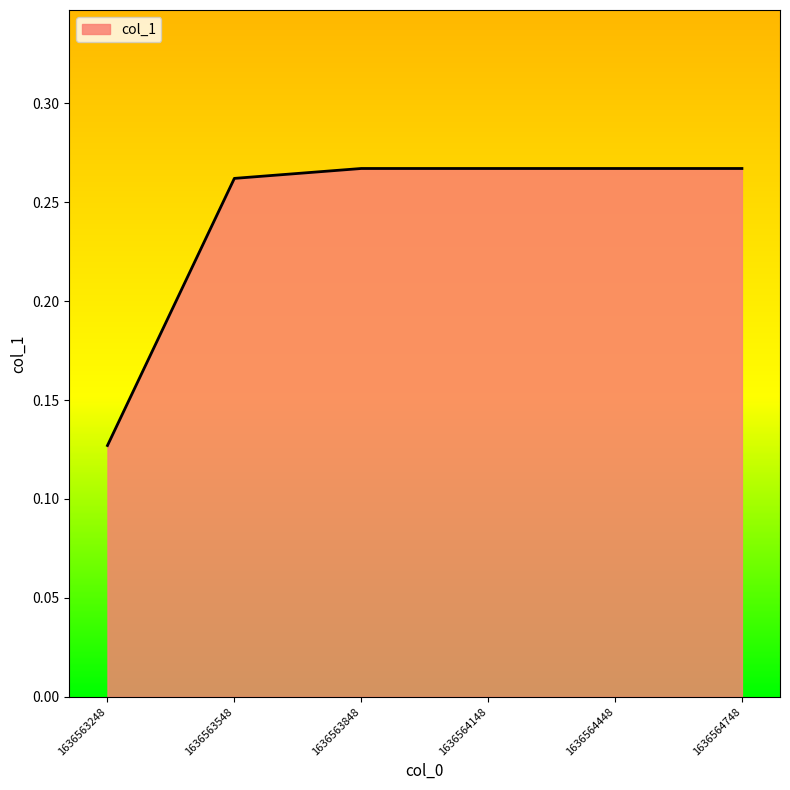

Between 1636563248 and 1636563548, which is larger?

1636563548